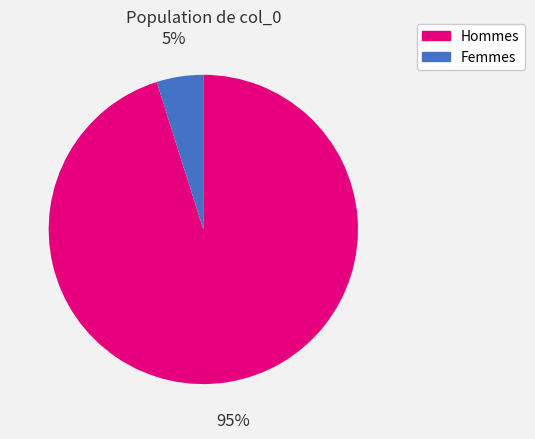

Rank the categories by value from lowest to highest.

Femmes, Hommes